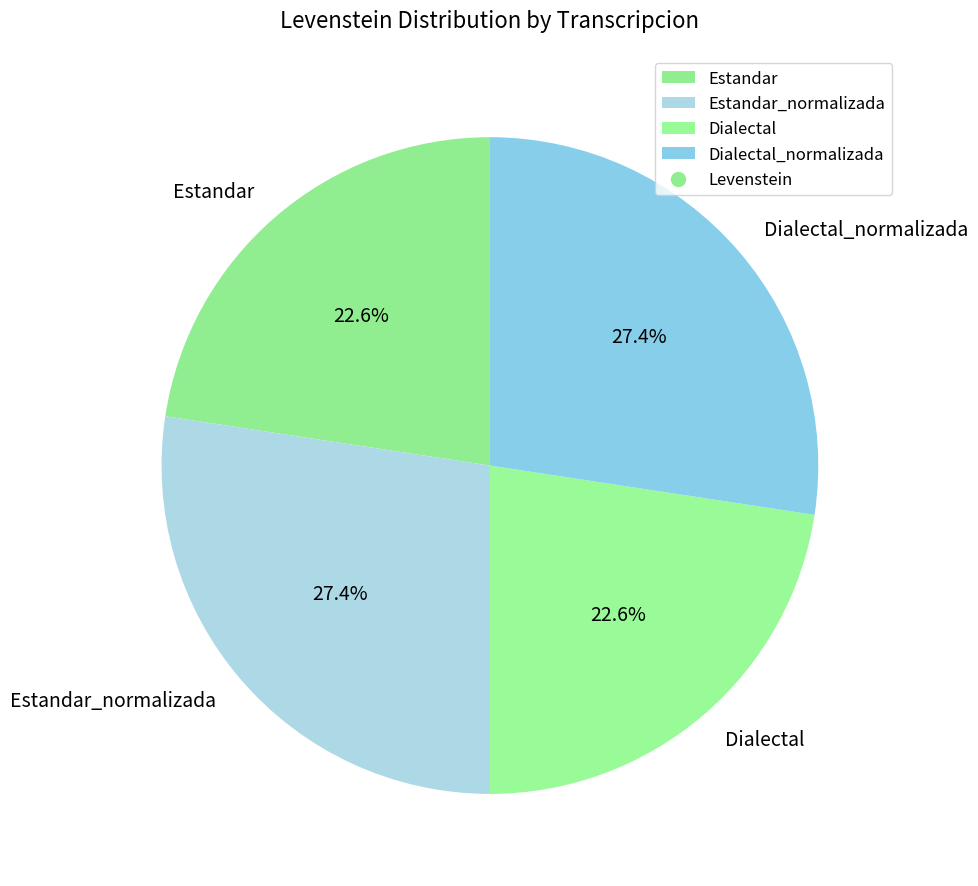

Approximately how many times larger is the value at Dialectal compared to Estandar_normalizada?

0.8